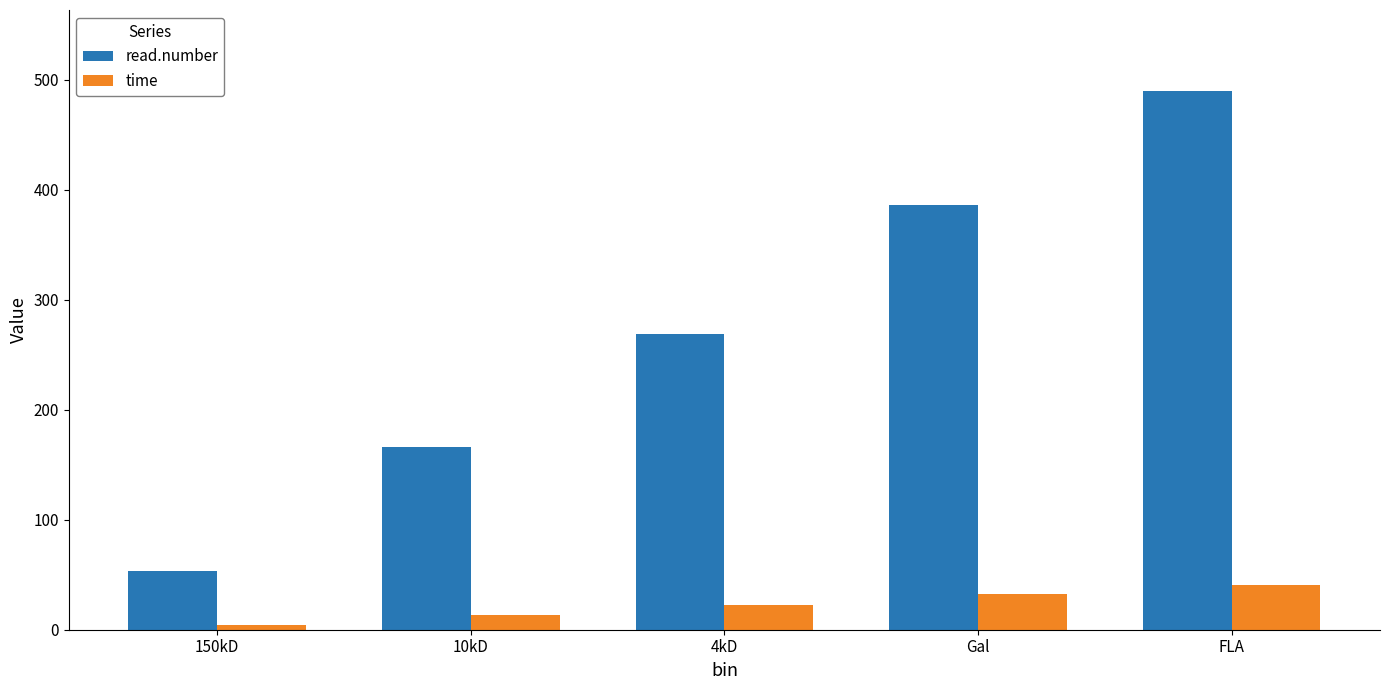

Which series has the largest total across all categories?

read.number